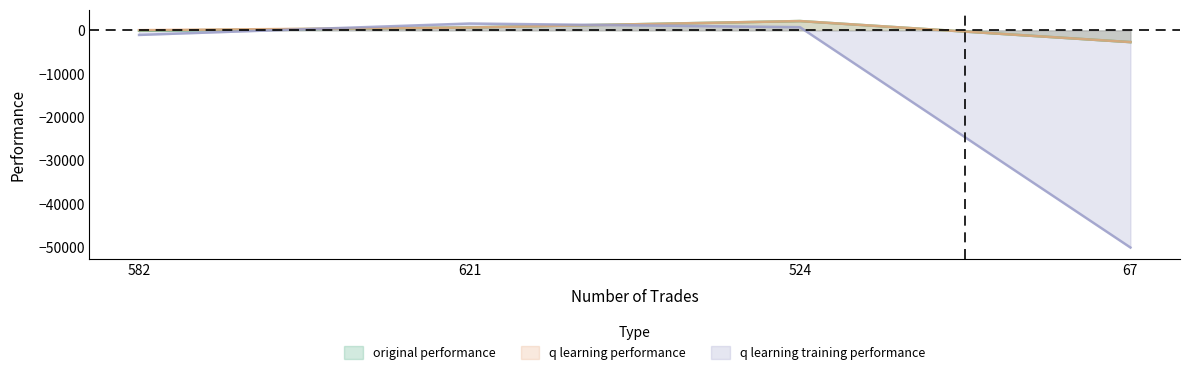

What is the label of the 3rd point from the left?

524